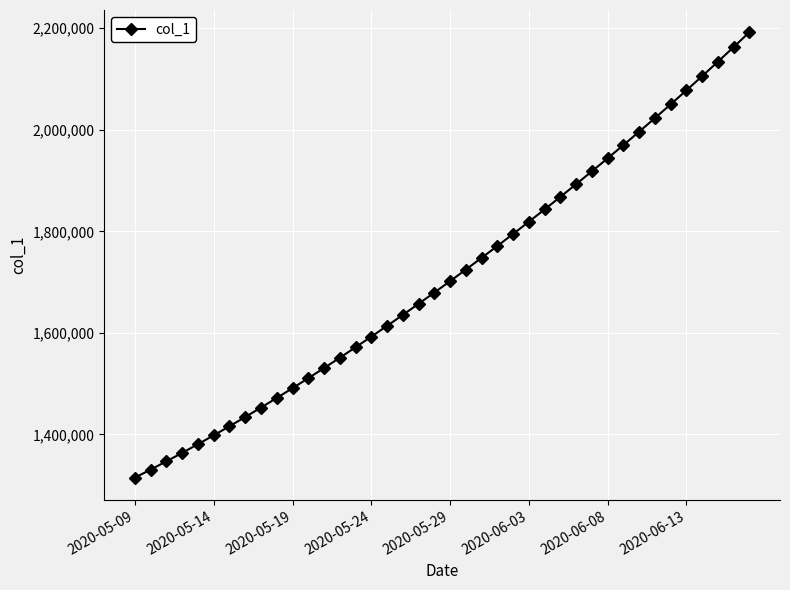

What is the value of the 35th point from the left?

2050012.4